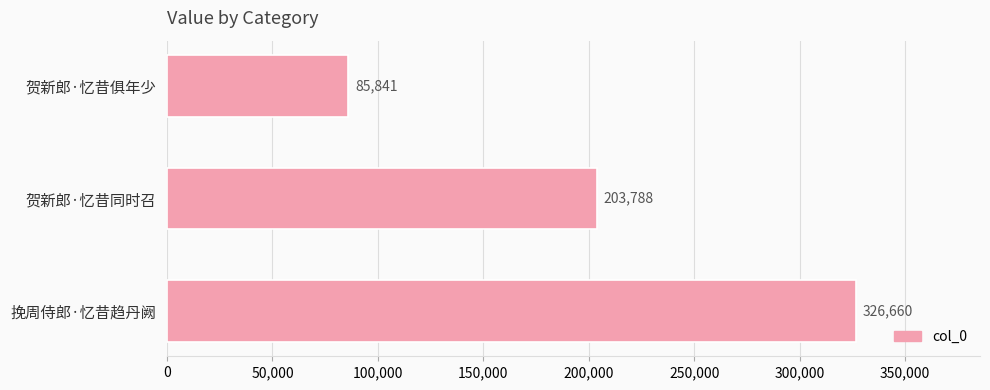

Reading bottom to top, what are all the values shown in this chart?

挽周侍郎·忆昔趋丹阙=326660	贺新郎·忆昔同时召=203788	贺新郎·忆昔俱年少=85841